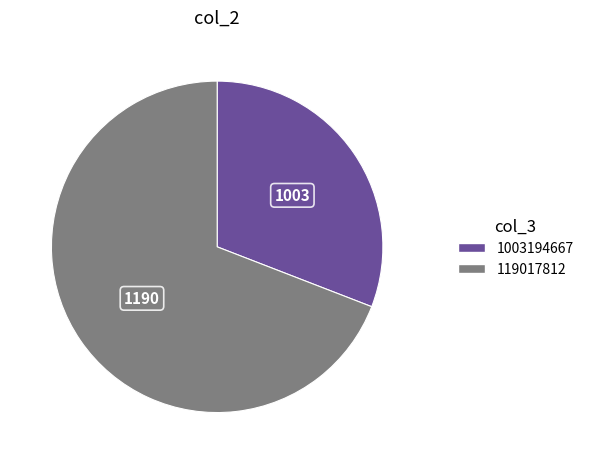

Which category accounts for the majority?

119017812